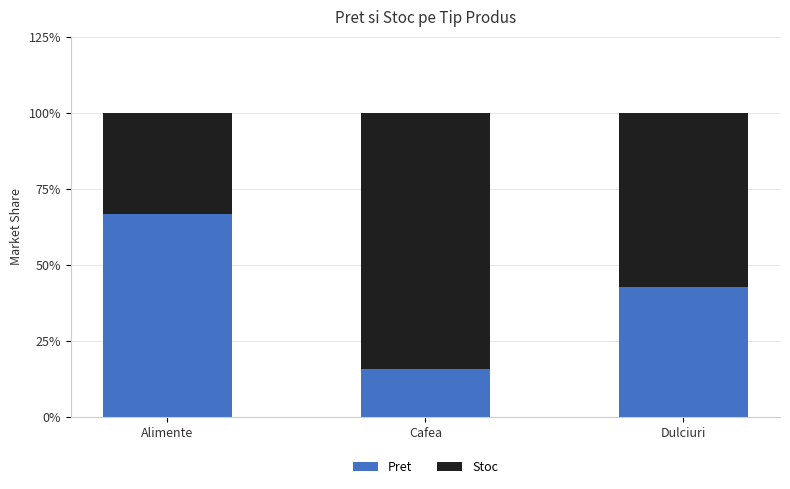

True or false: Pret has a value of 15.4 at Alimente.

False